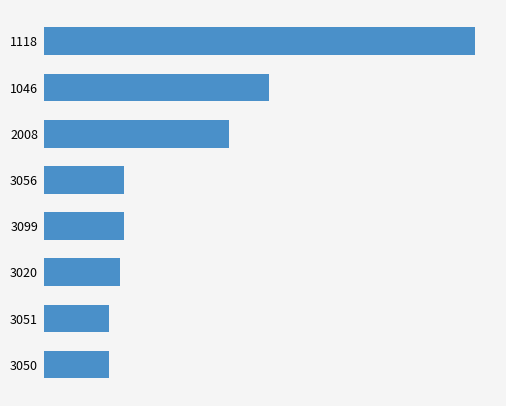

What is the difference between the maximum and minimum values?

10891.5